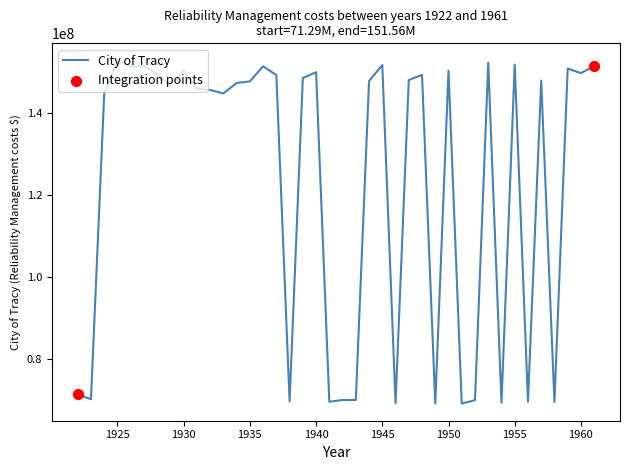

What is the difference between the maximum and minimum values?

83863728.2